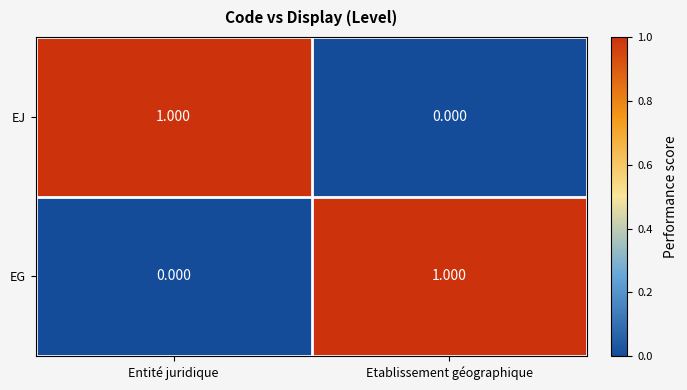

Rank the categories by EG value from highest to lowest.

Etablissement géographique, Entité juridique